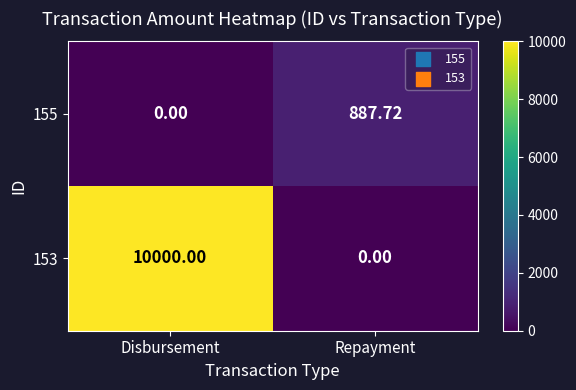

Rank the categories by 155 value from highest to lowest.

Repayment, Disbursement